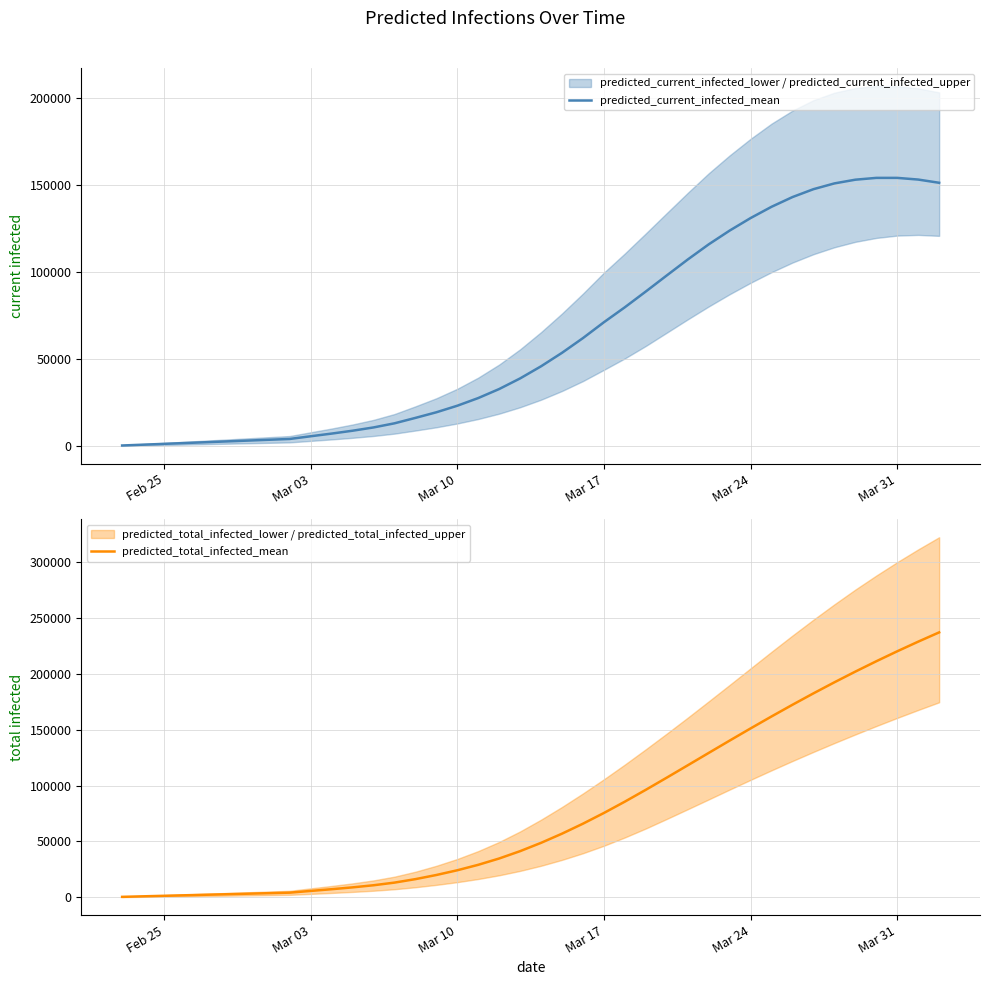

What is the value of the predicted_current_infected_mean point at the 28th from the left?

107323